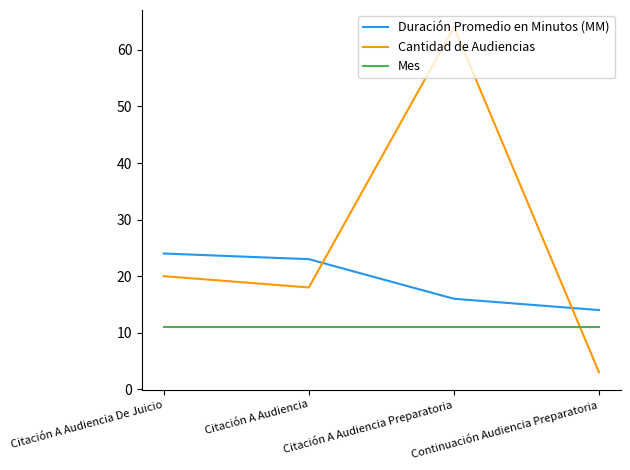

What is the difference between the Duración Promedio en Minutos (MM) values at Citación A Audiencia De Juicio and Citación A Audiencia?

1